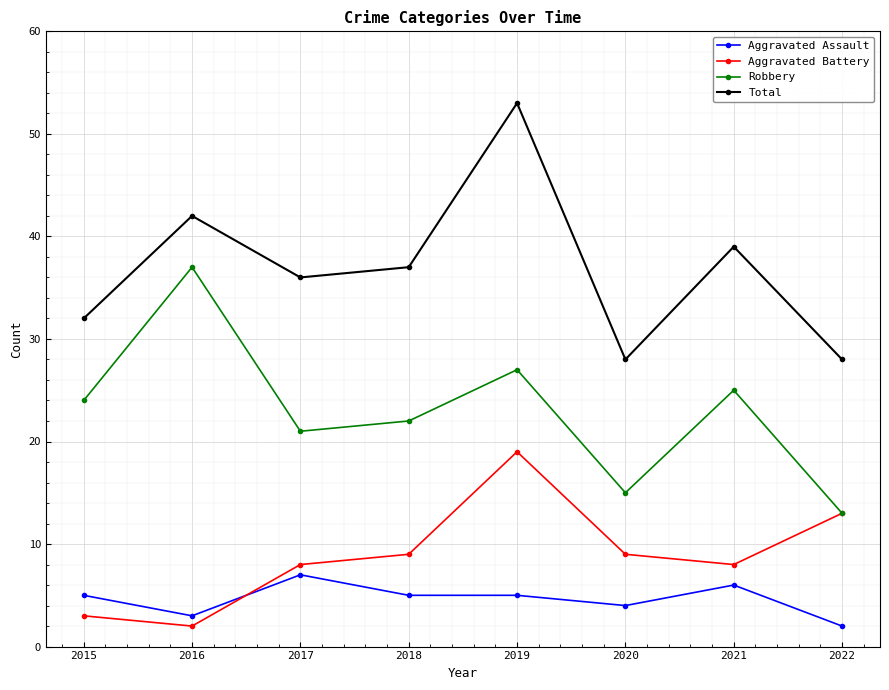

At how many categories does at least one series exceed 16?

8